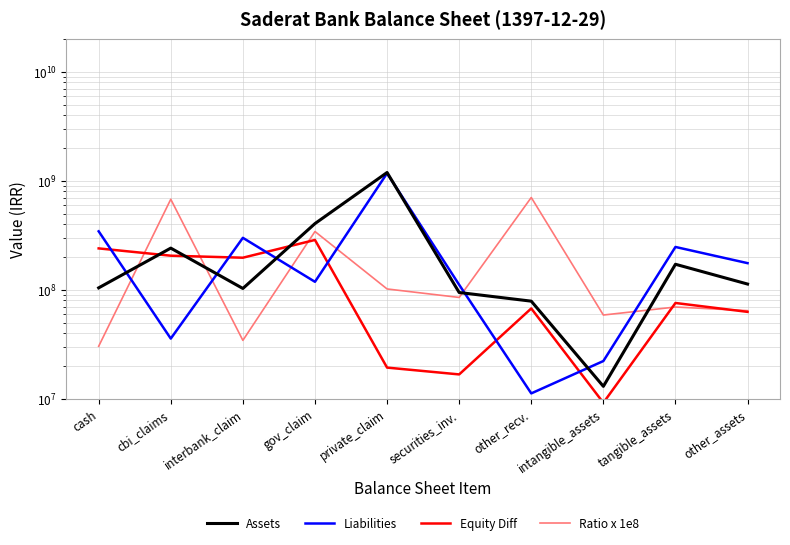

What is the value of the Ratio x 1e8 point at the 1st from the left?

30287808.6